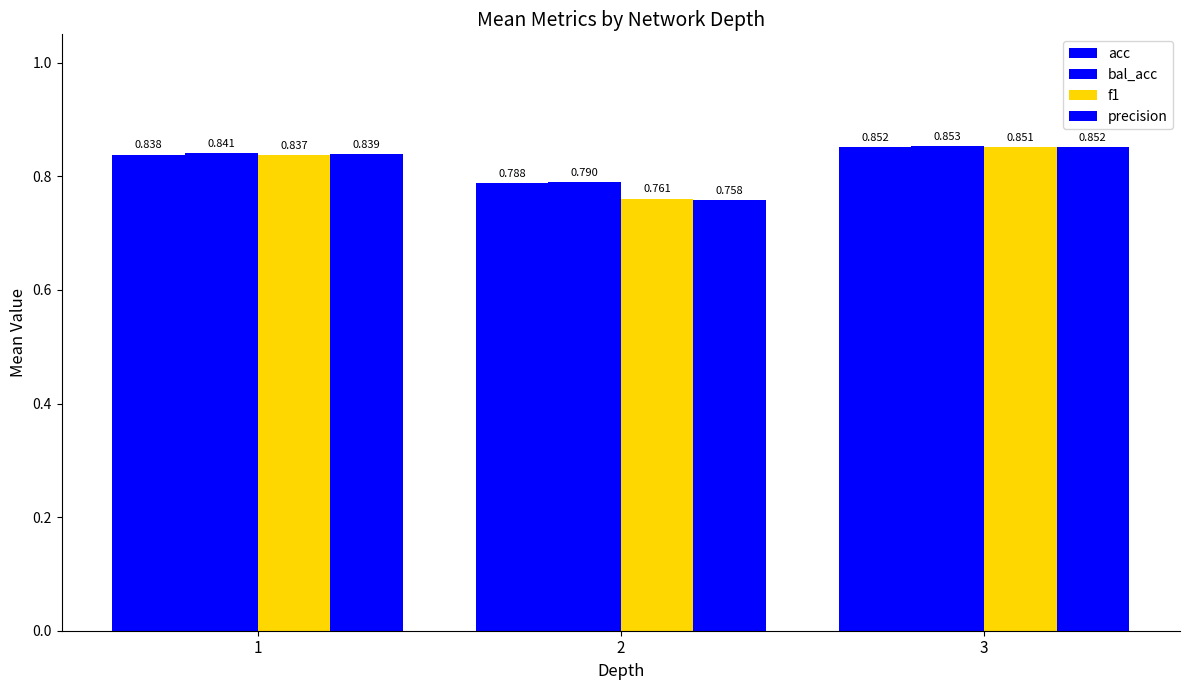

Does the chart contain any negative values?

No